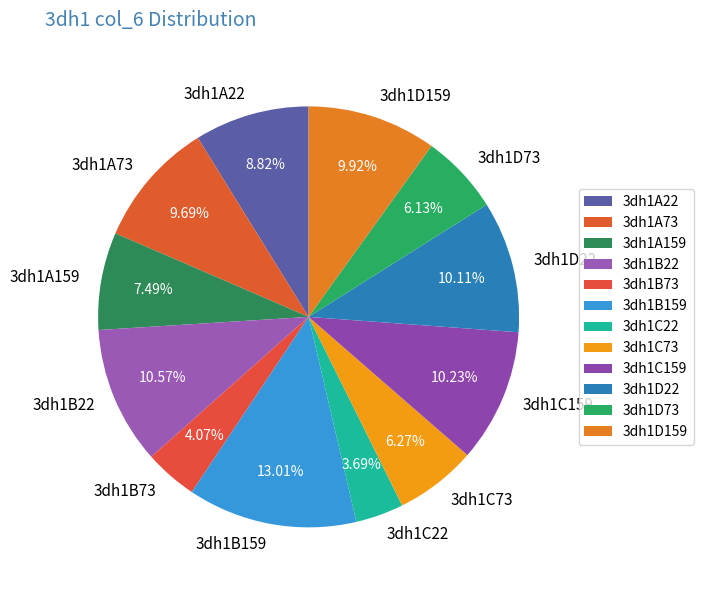

How much of the chart is everything except 3dh1B73?

95.9%